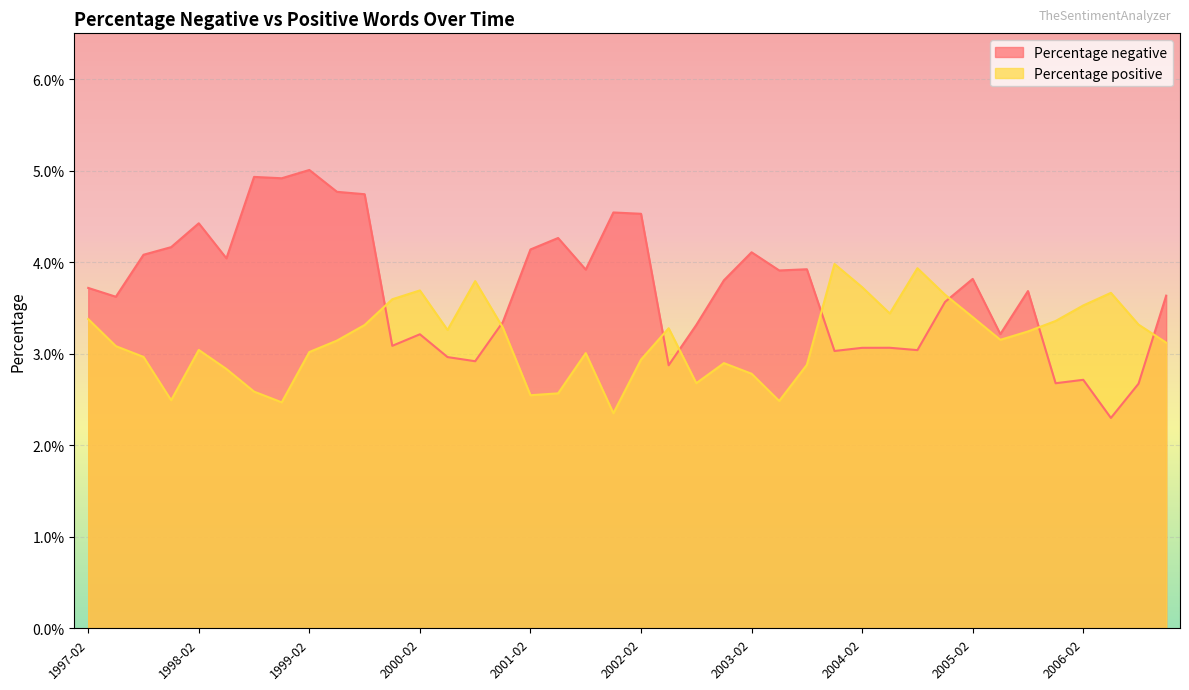

Does the chart display data point markers on the line(s)?

No